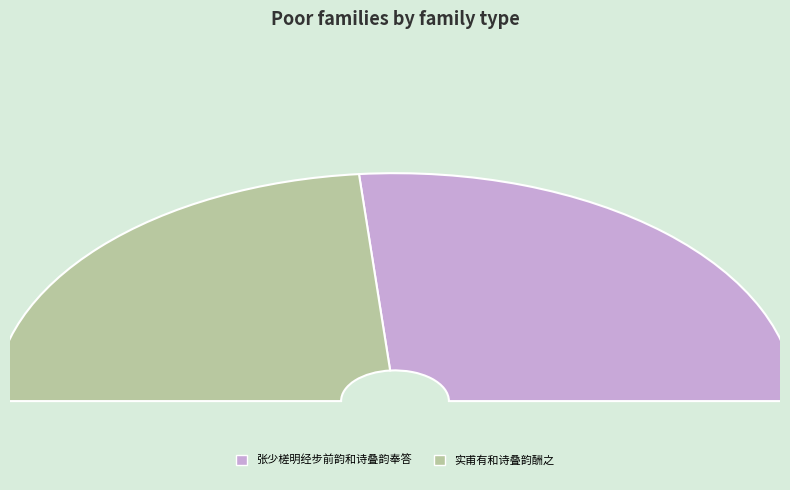

How many segments does this pie chart have?

2